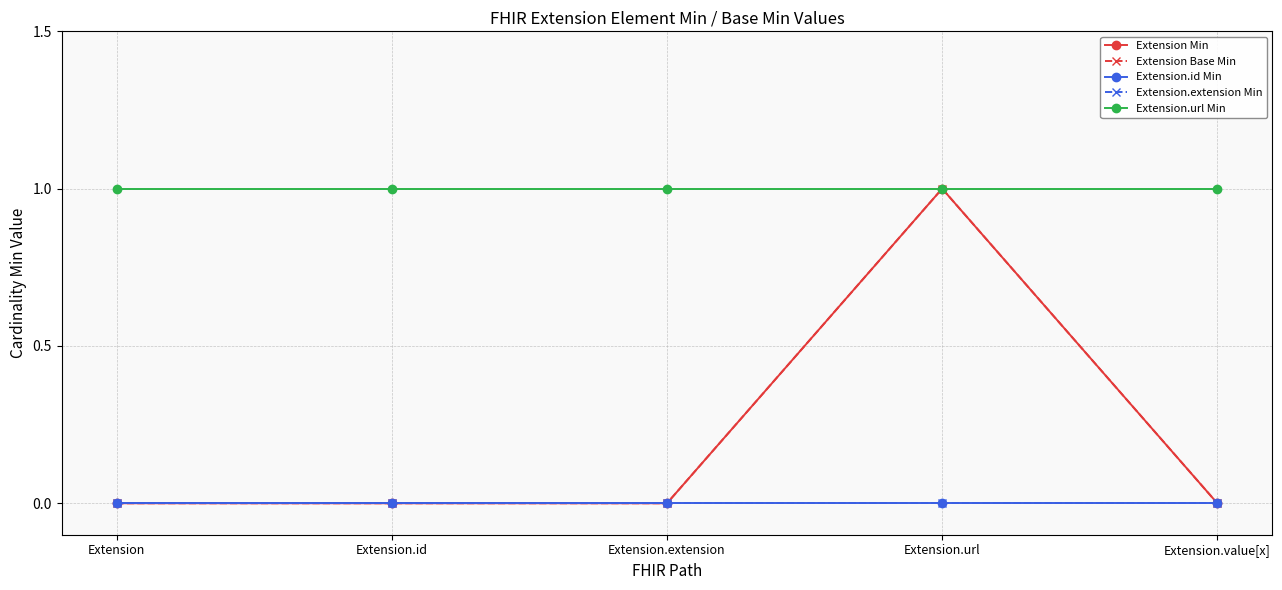

Is this an area chart (filled region under the line)?

No